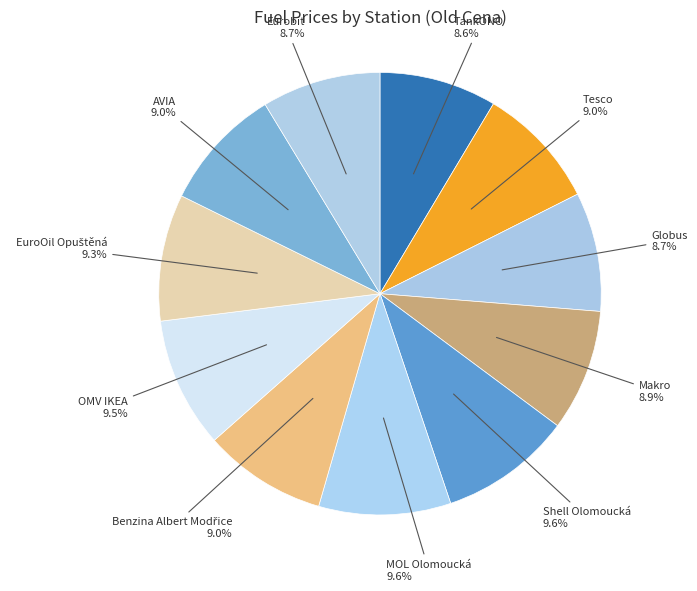

Is there a majority slice in this chart?

No